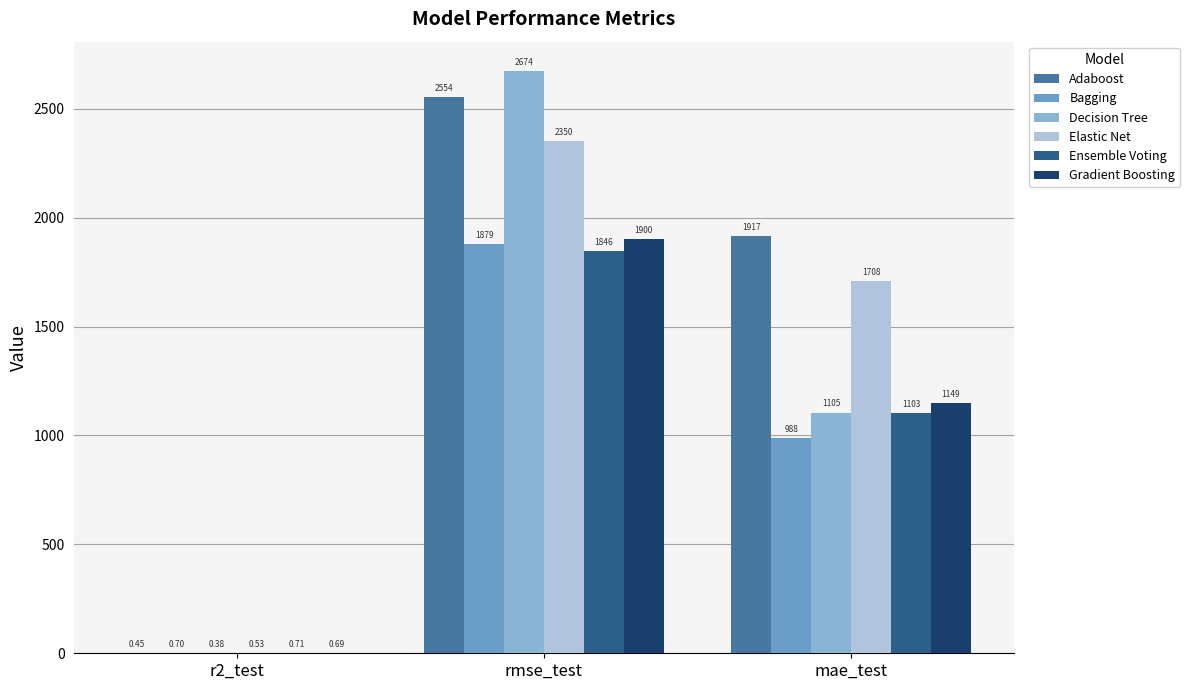

Read the Bagging value at mae_test.

987.9